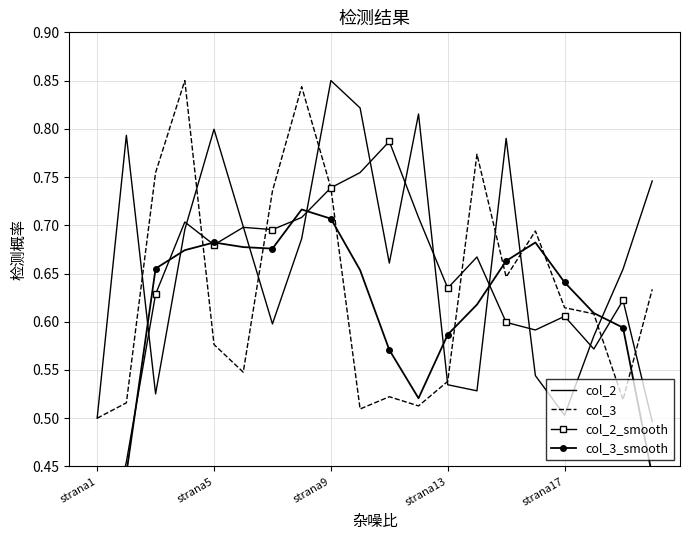

The value of col_2 at strana5 is 0.8. True or false?

True